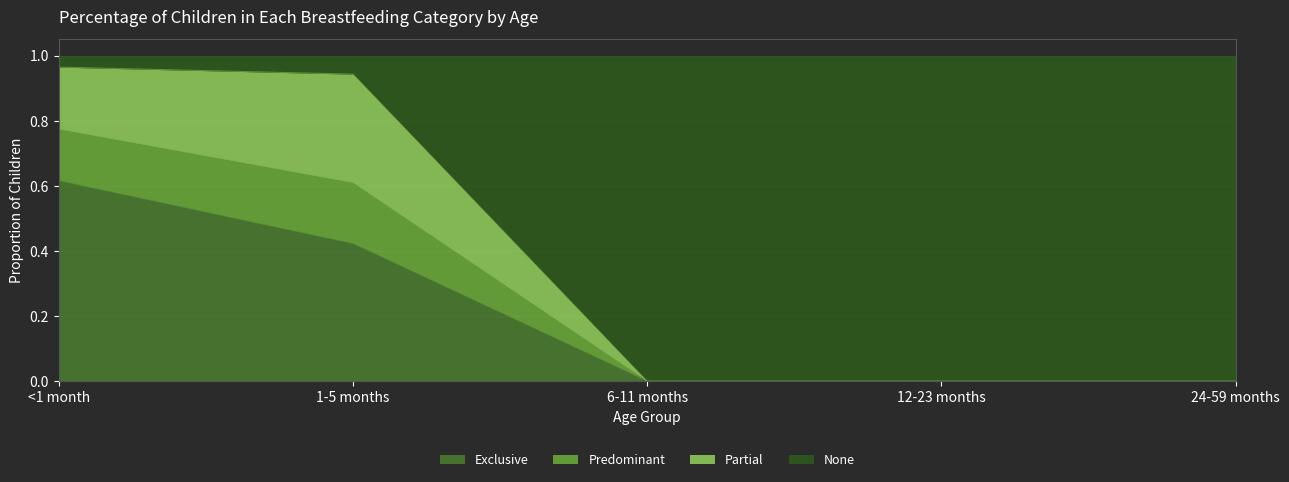

Does the chart have visible grid lines?

Yes